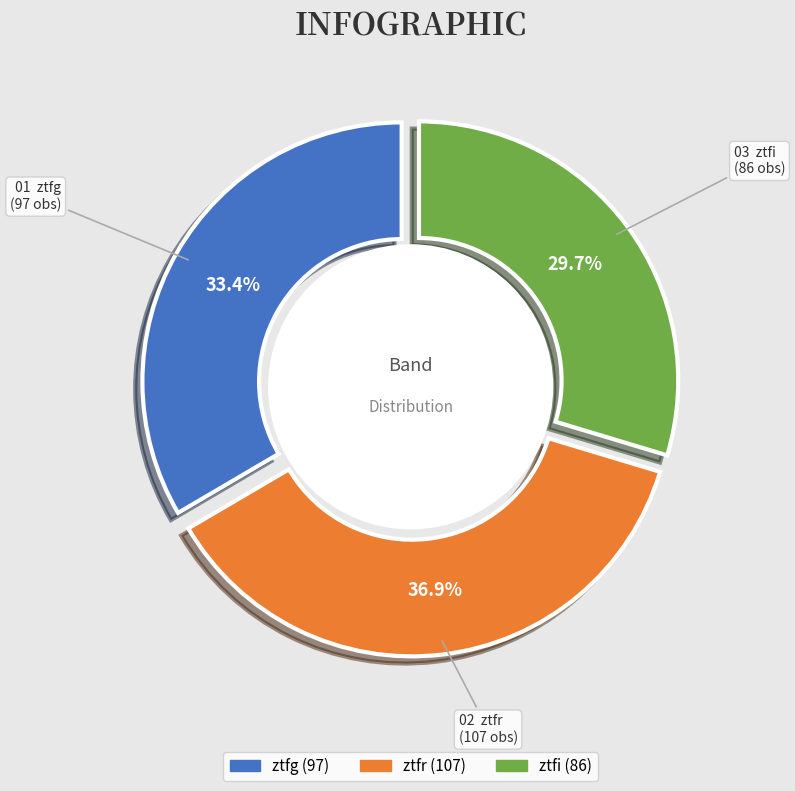

To the nearest percent, what is the combined percentage of ztfr and ztfi?

67%